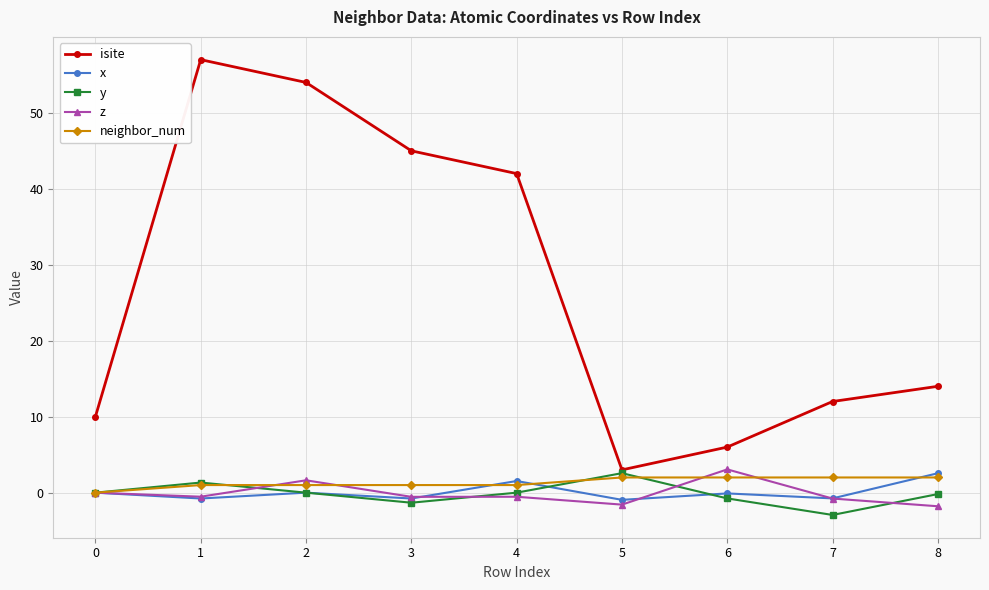

True or false: neighbor_num and isite cross at least once.

False